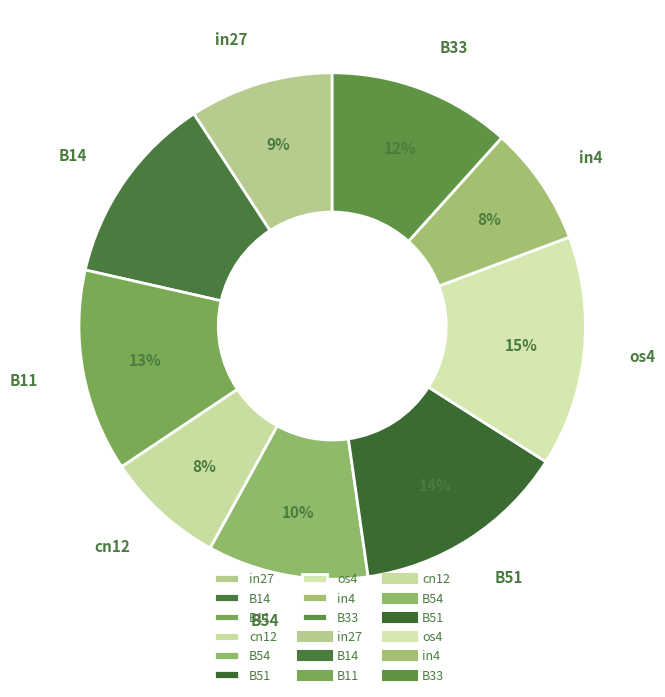

What percentage is the os4 slice, to the nearest percent?

15%